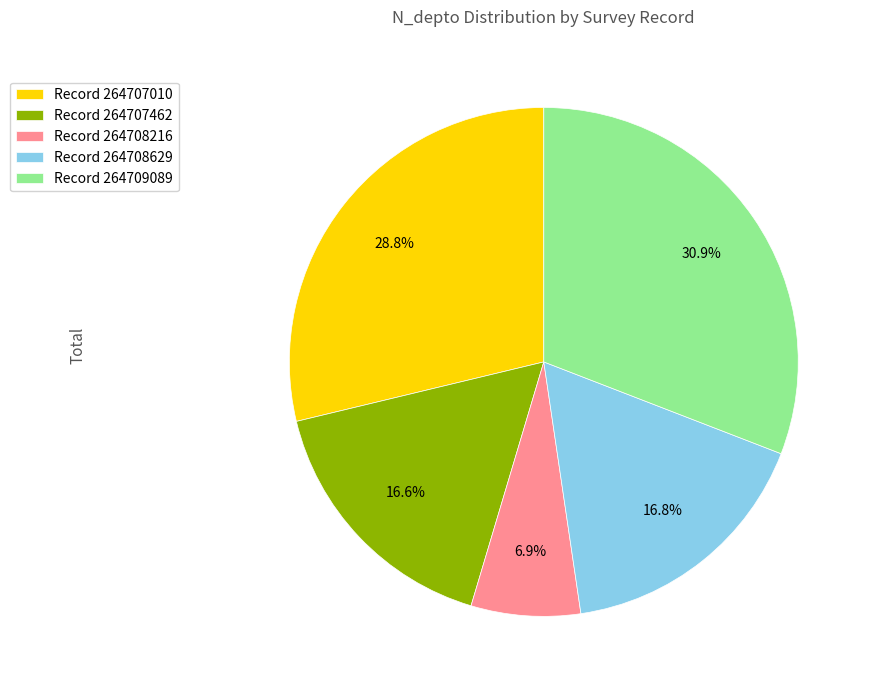

What is the ratio of the value at Record 264707462 to the value at Record 264708216?

2.4